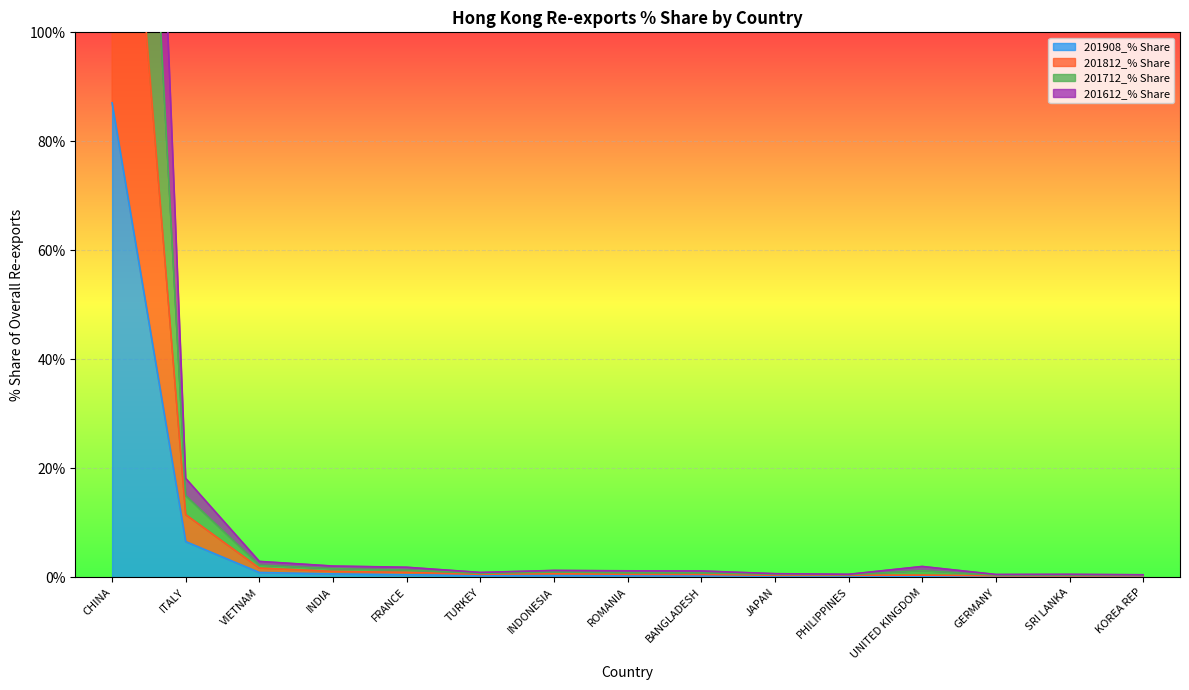

How many lines are shown in the chart?

4